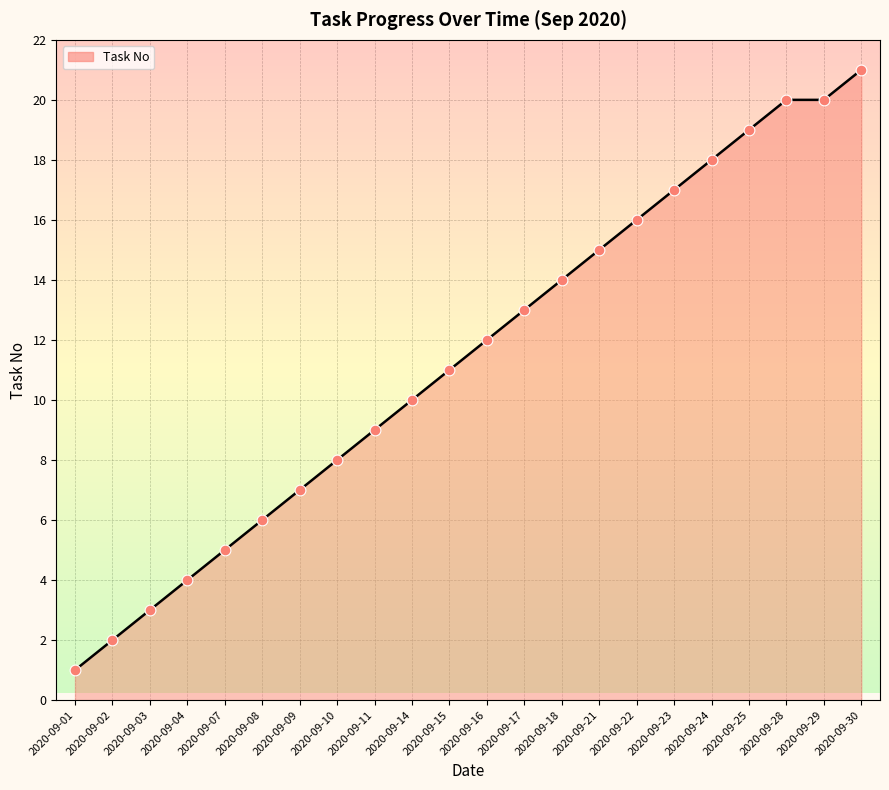

What is the change in value from 2020-09-21 to 2020-09-25?

+4